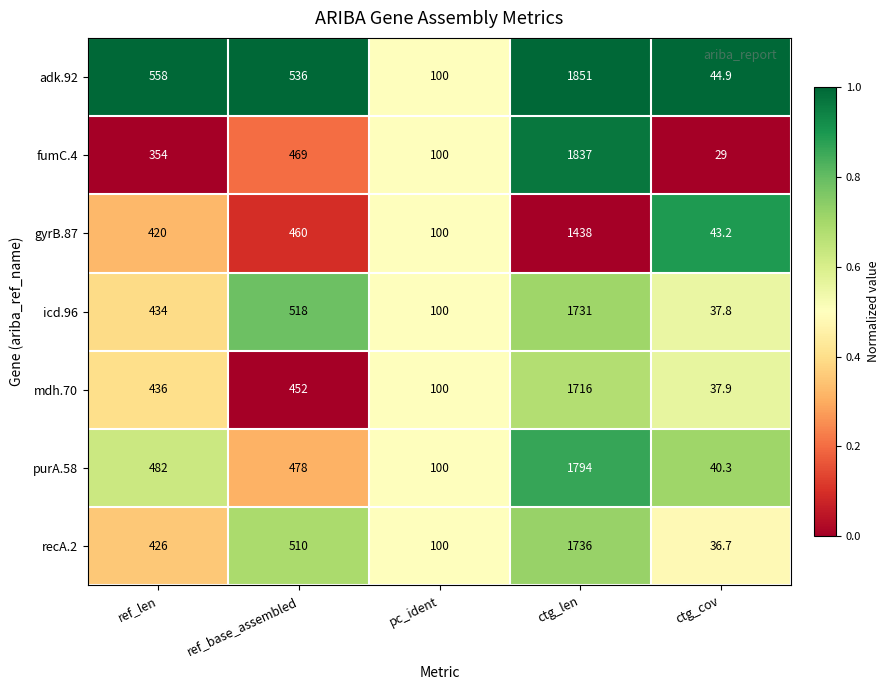

What is the difference between the adk.92 values at ref_len and ctg_len?

1293.0